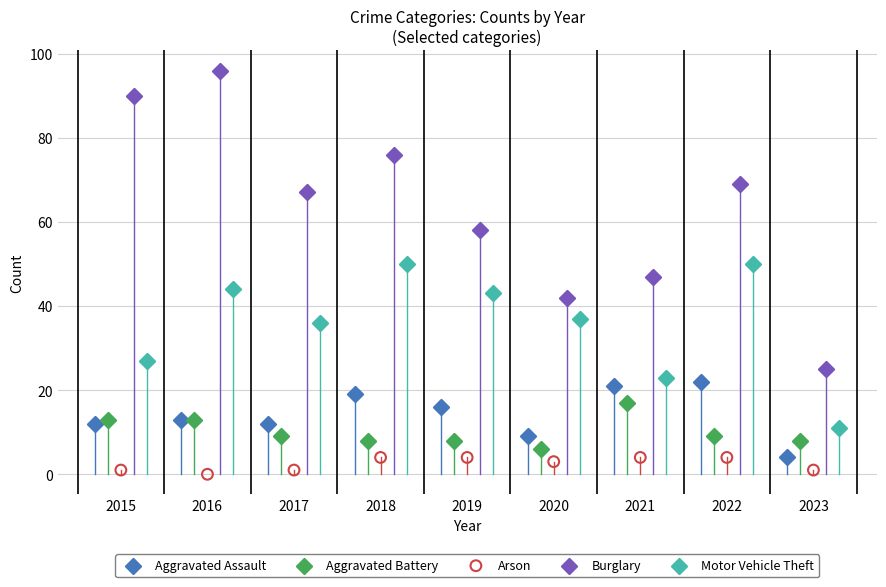

Which series has the largest Y range (max minus min)?

Burglary